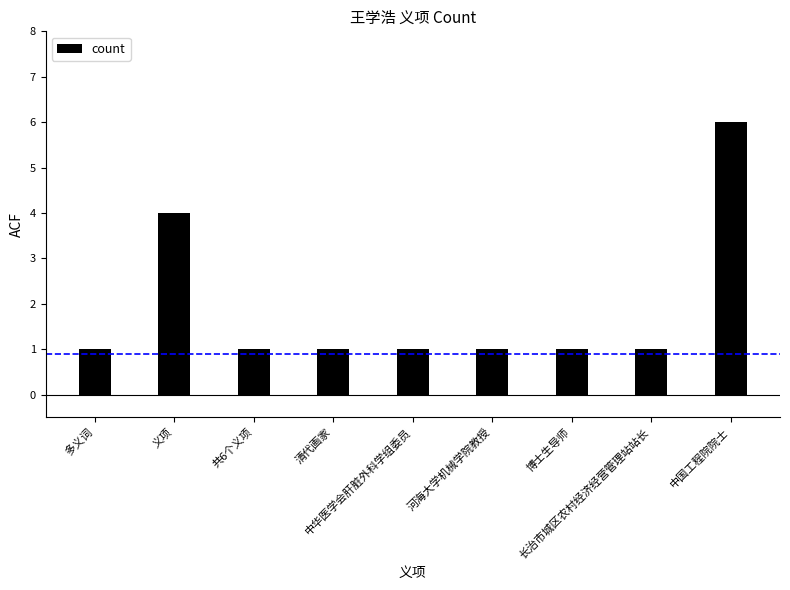

What is the sum of the values at 共6个义项 and 义项?

5